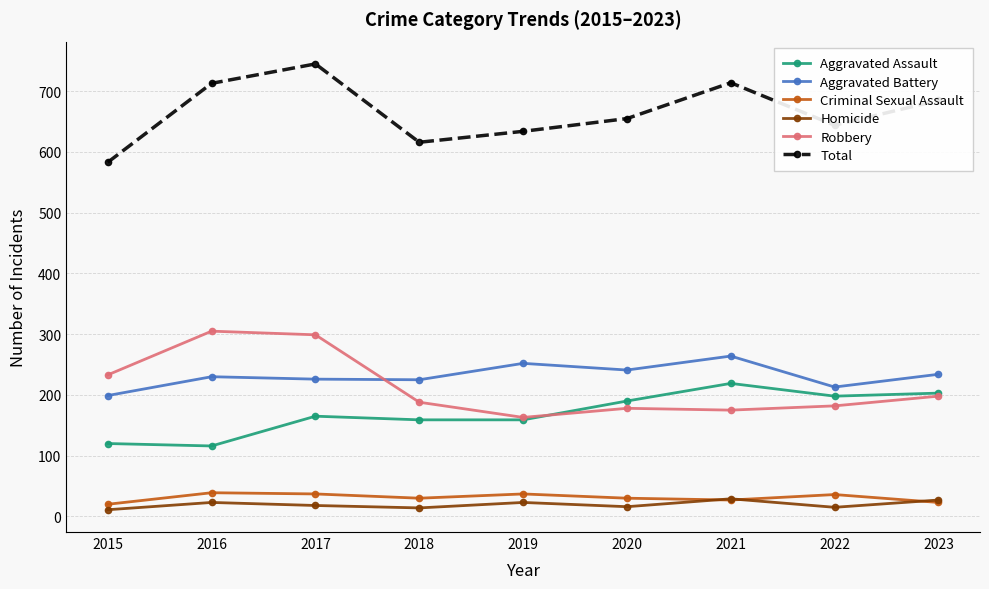

True or false: Total and Aggravated Assault cross at least once.

False